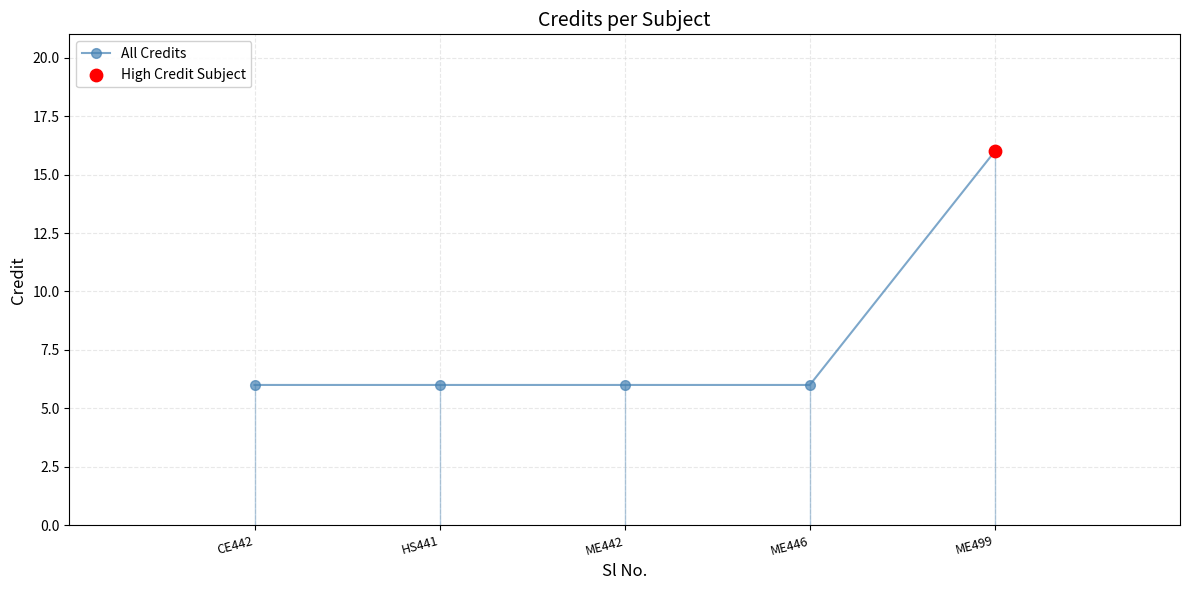

What is the ratio of the value at ME446 to the value at HS441?

1.0